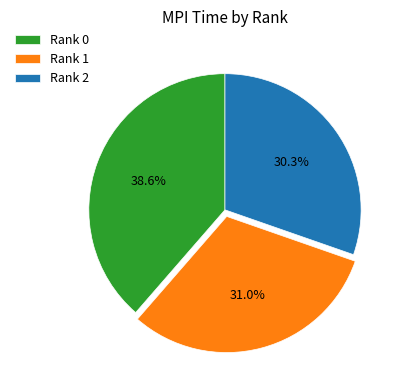

What is the ratio of the value at Rank 0 to the value at Rank 1?

1.2